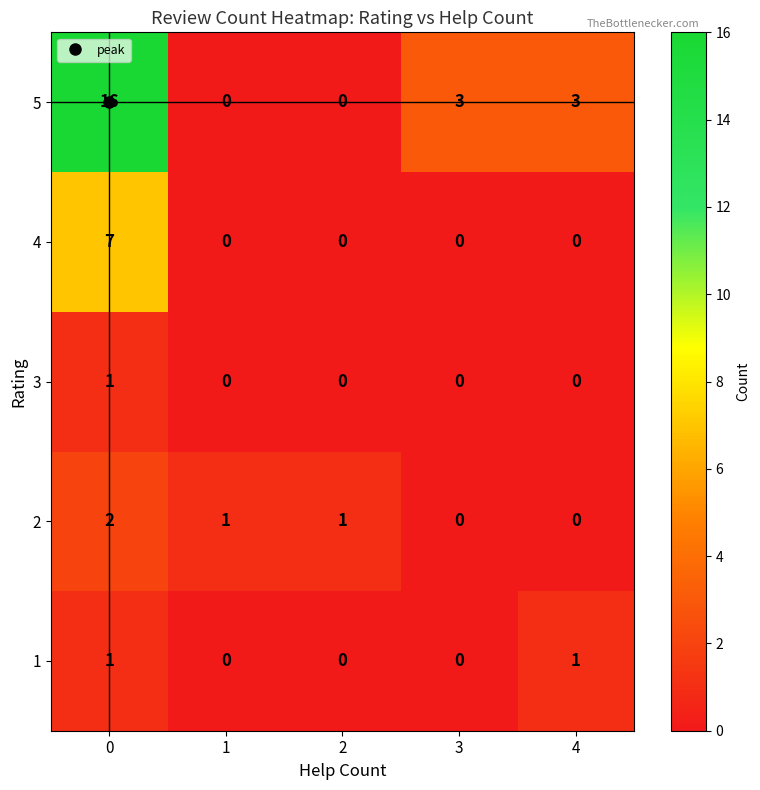

The 2 series shows 1 at 0. True or false?

False